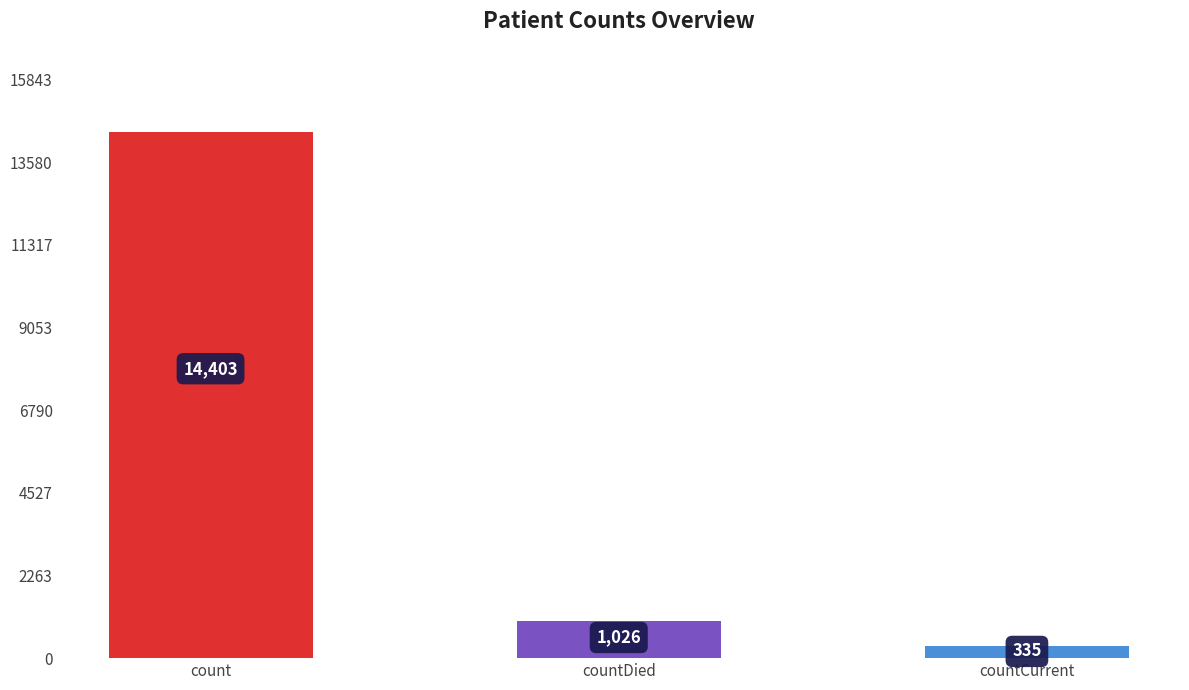

How many data points are less than 1026?

1